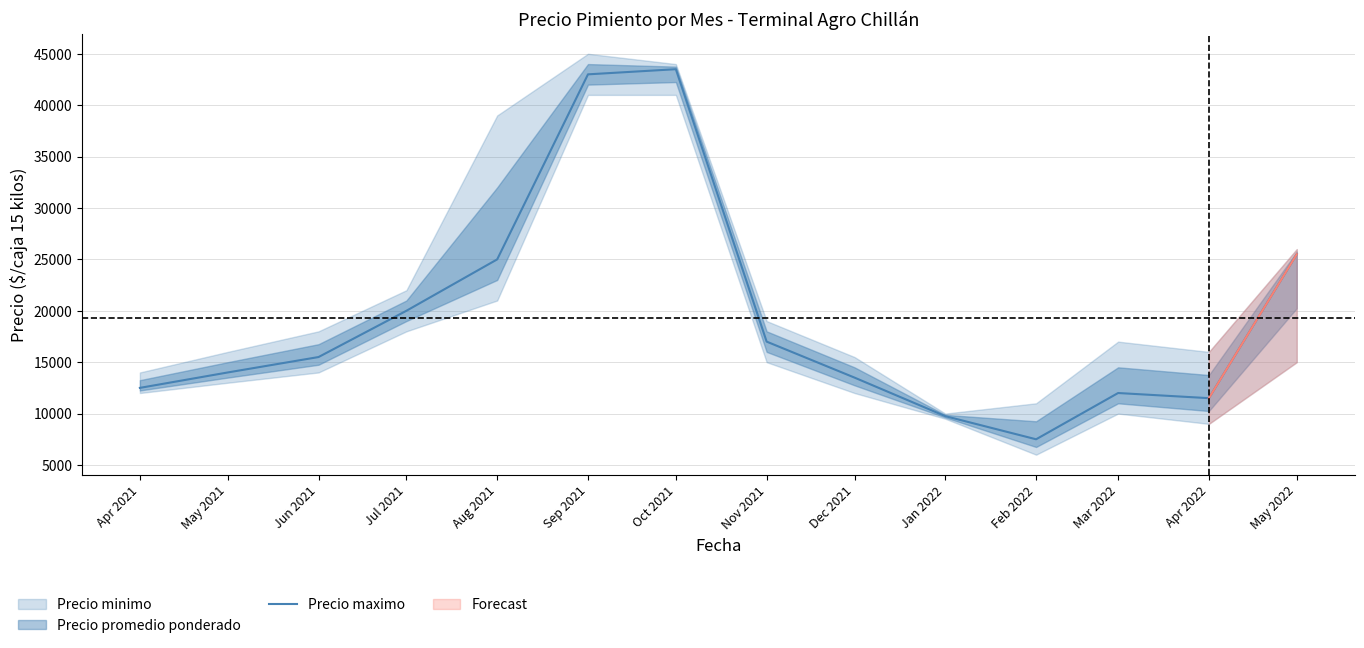

What is the average value?

19304